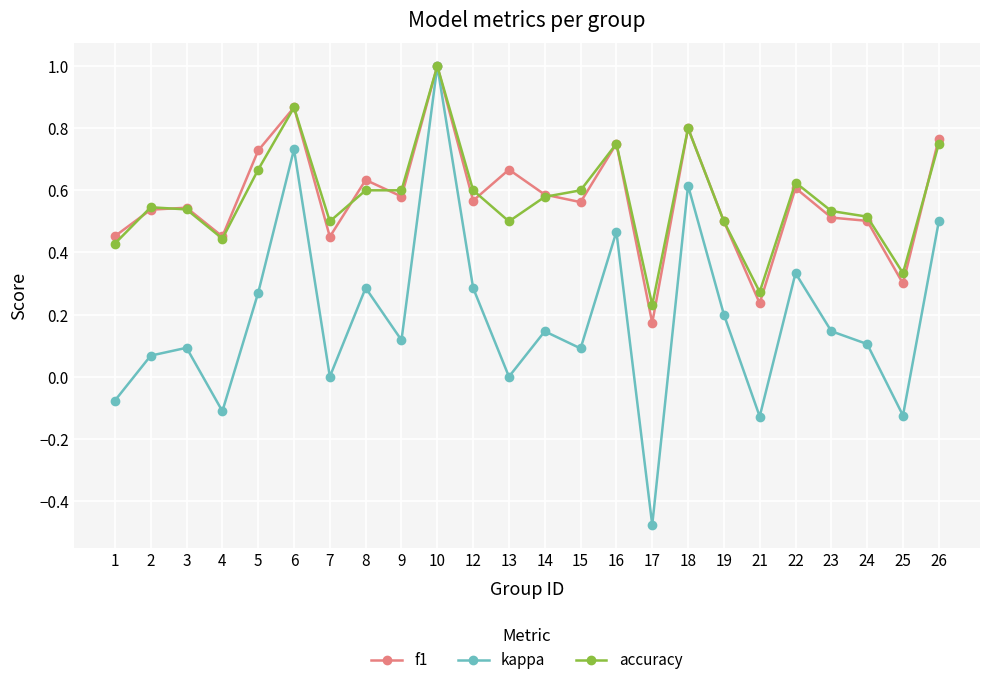

Does the chart have visible grid lines?

Yes